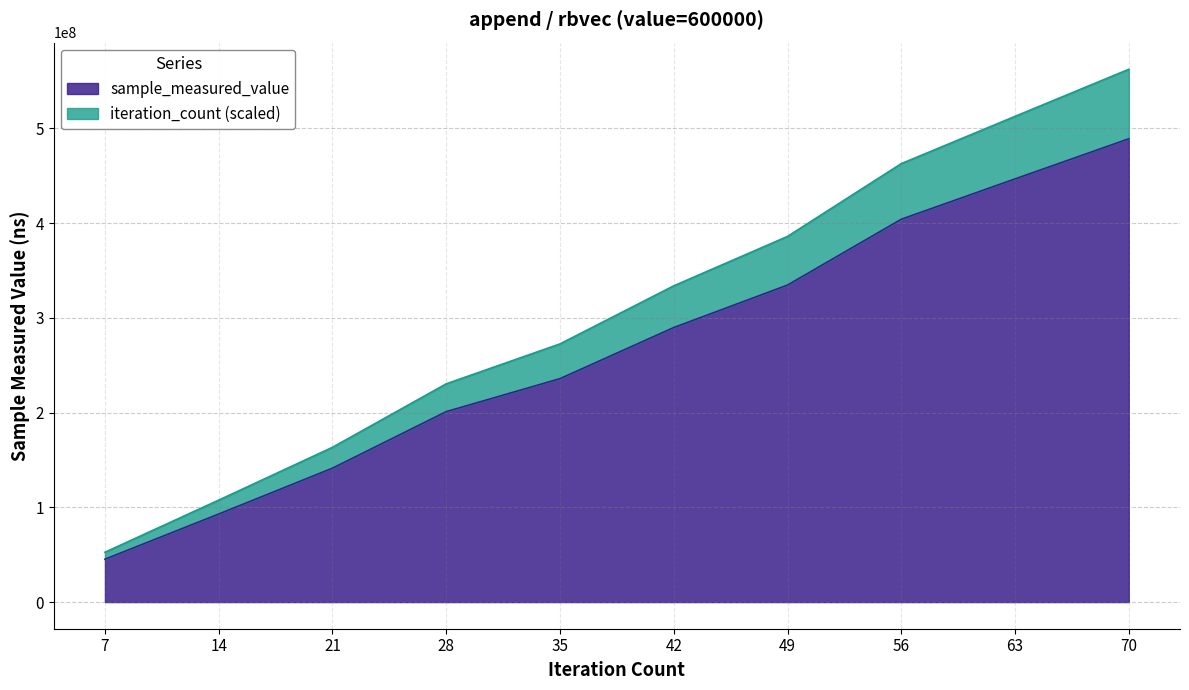

Which category has the lowest value across all series?

7